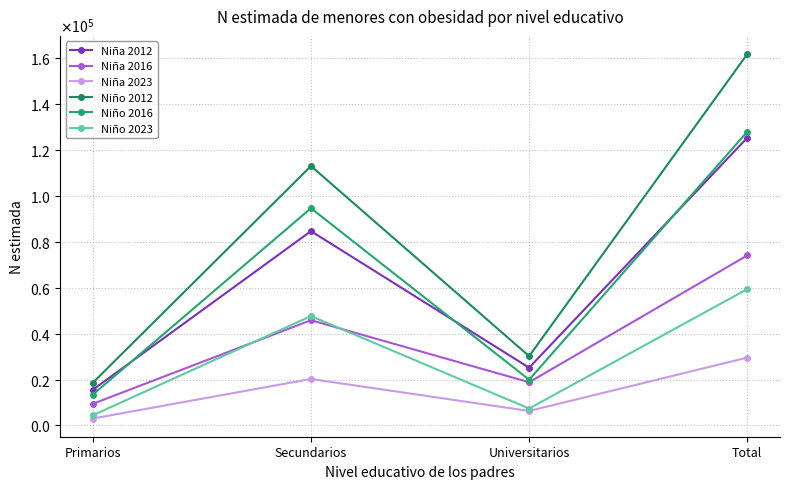

Is this an area chart (filled region under the line)?

No